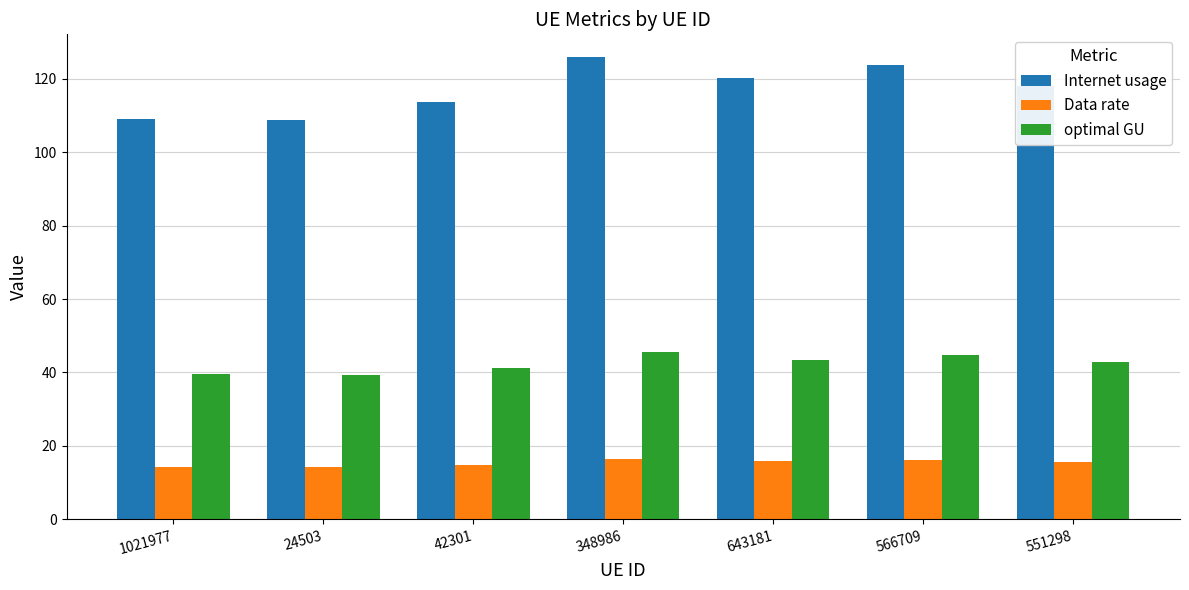

What is the total value across all series at 643181?

179.3